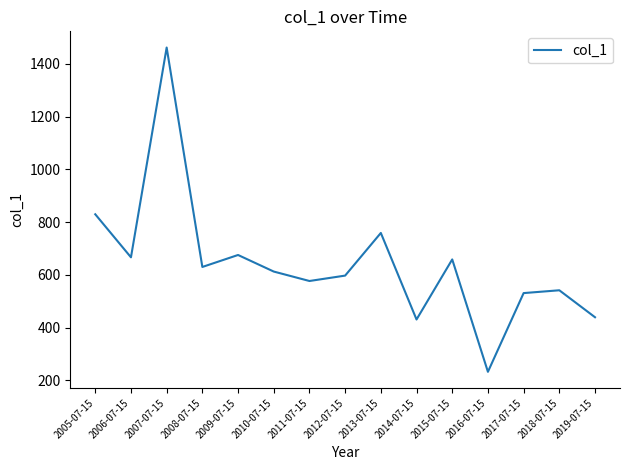

Where is the data nearest to the value 847?

2005-07-15